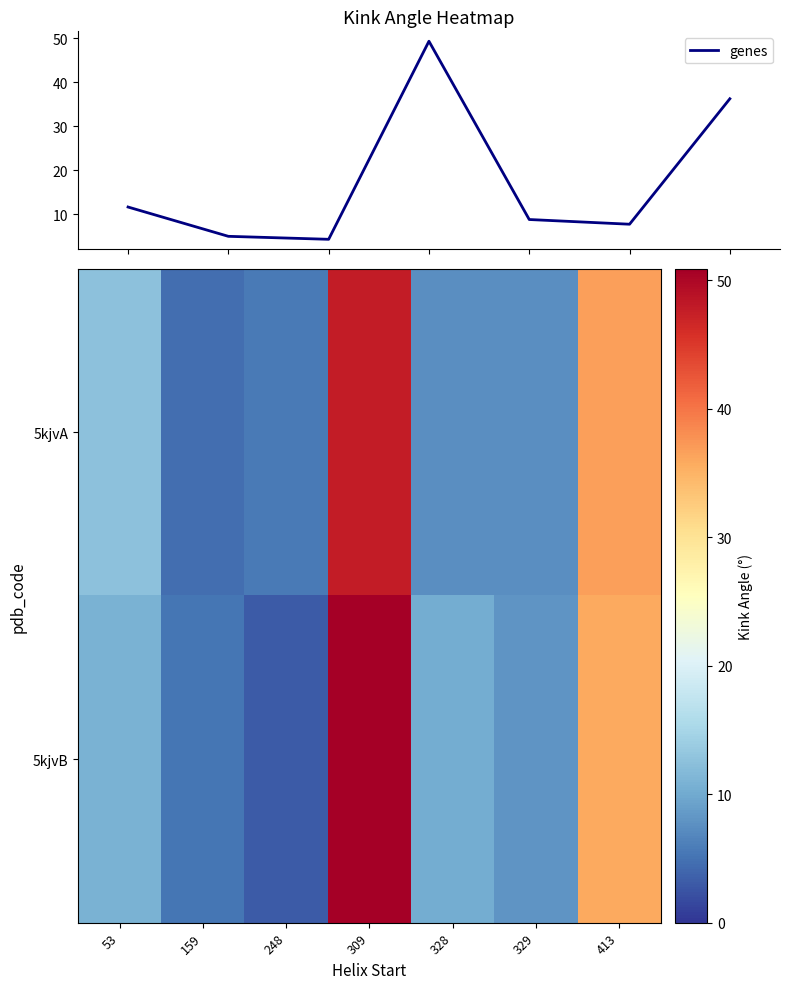

What is the maximum value for genes?

49.3